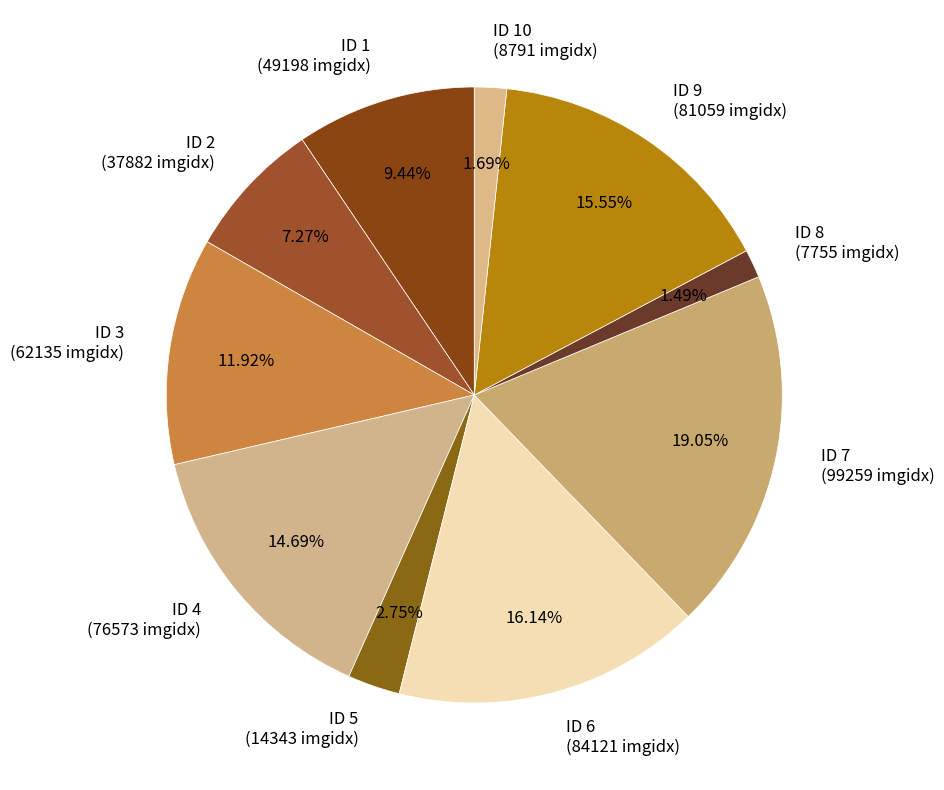

Do ID 4 (76573 imgidx) and ID 9 (81059 imgidx) together represent more than half of the pie?

No